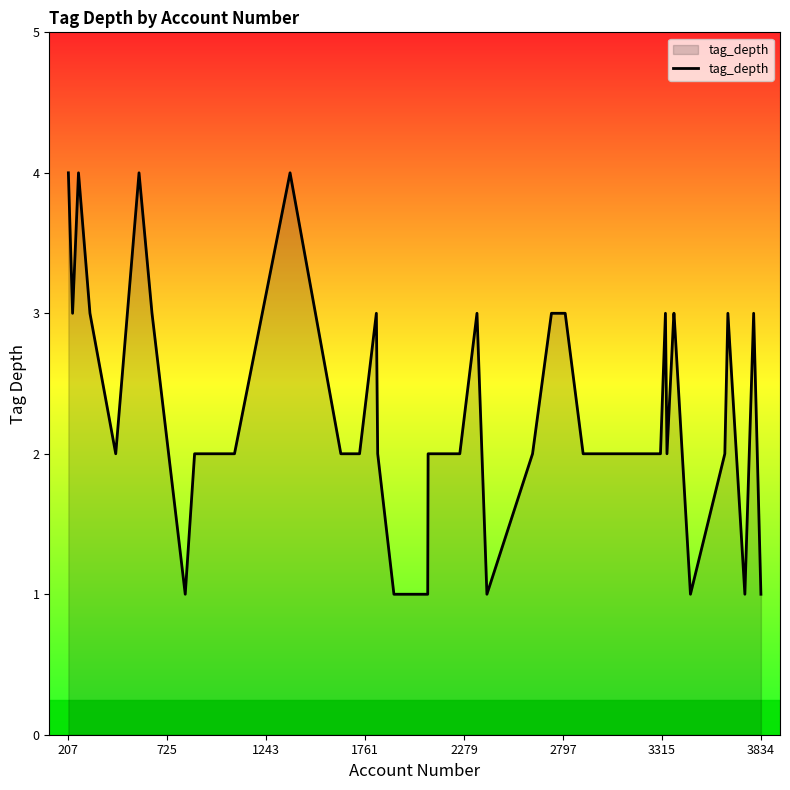

What is the maximum value shown in the chart?

4